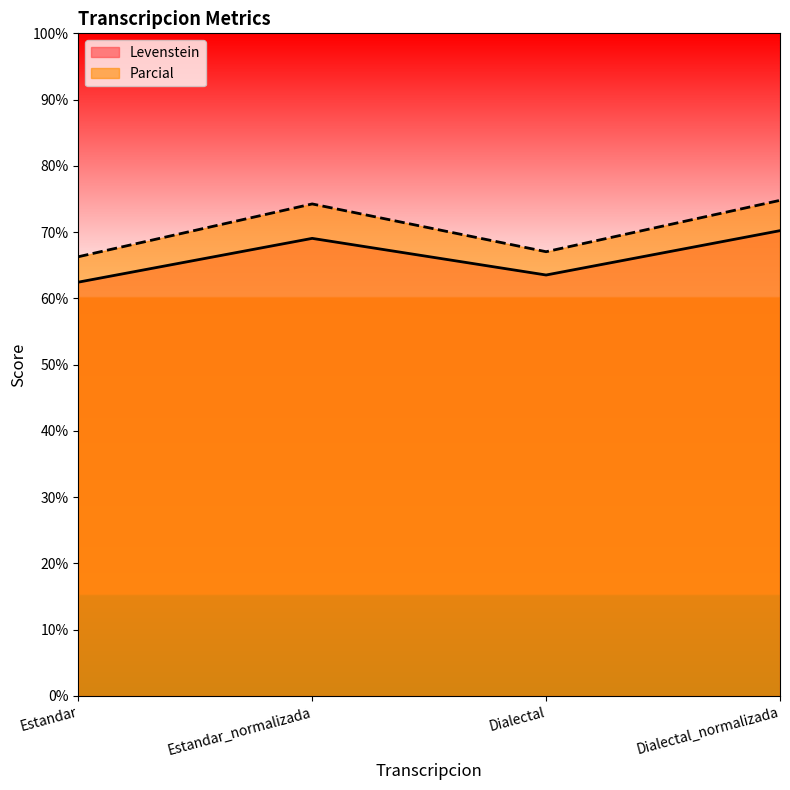

What is the lowest value of the Levenstein series?

62.5